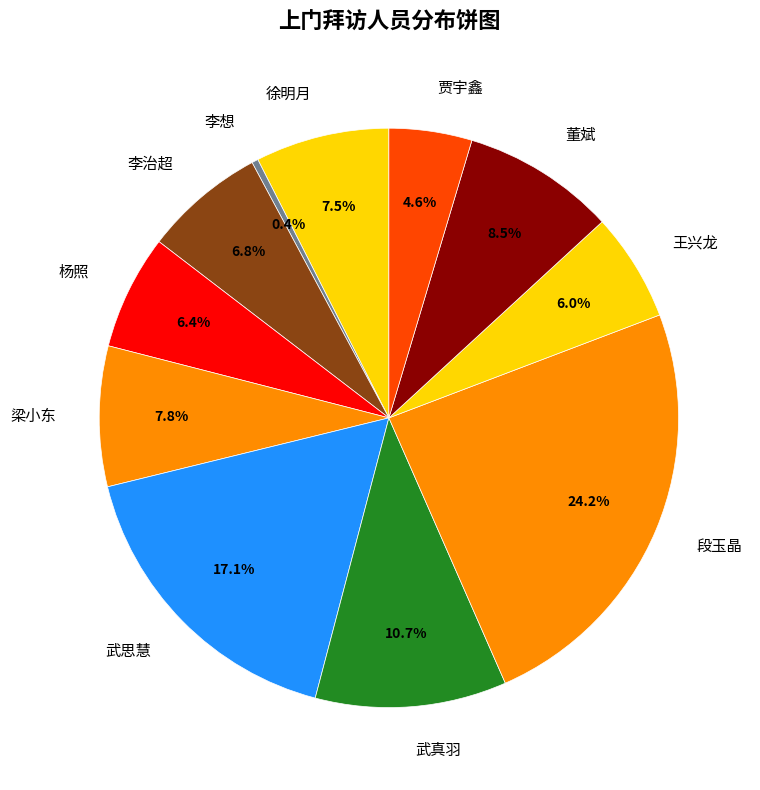

How many segments does this pie chart have?

11